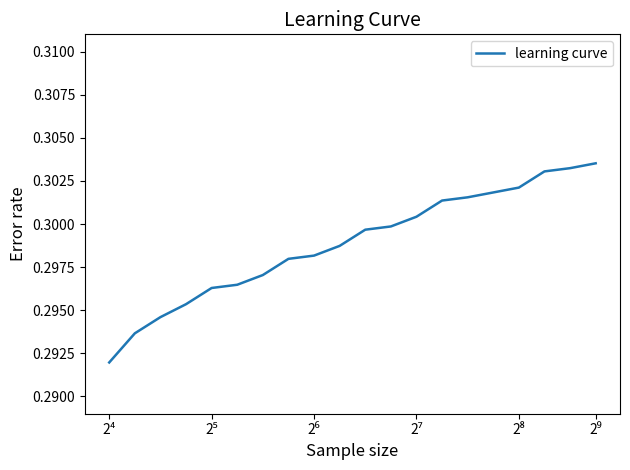

At which category does the chart reach its minimum across all series?

2⁴